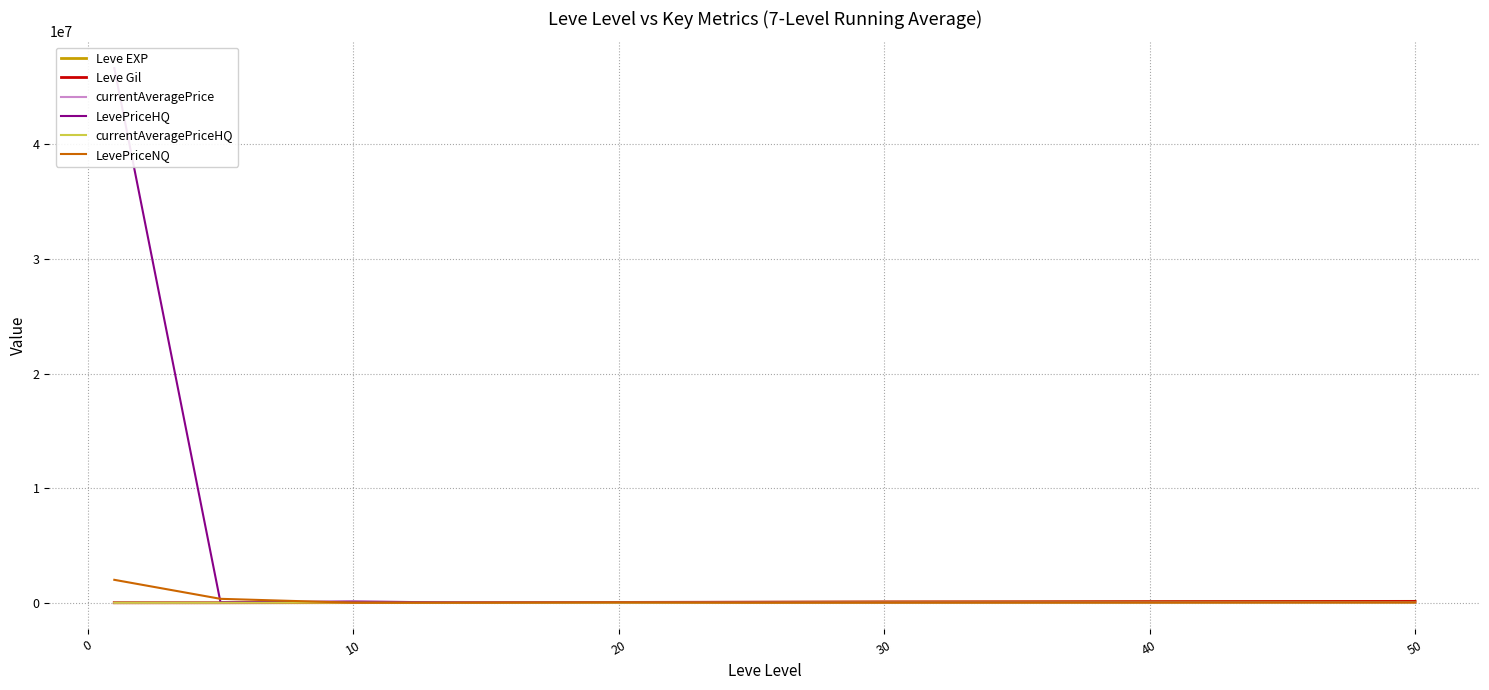

In LevePriceNQ, how many points are higher than both neighbors (excluding endpoints)?

1